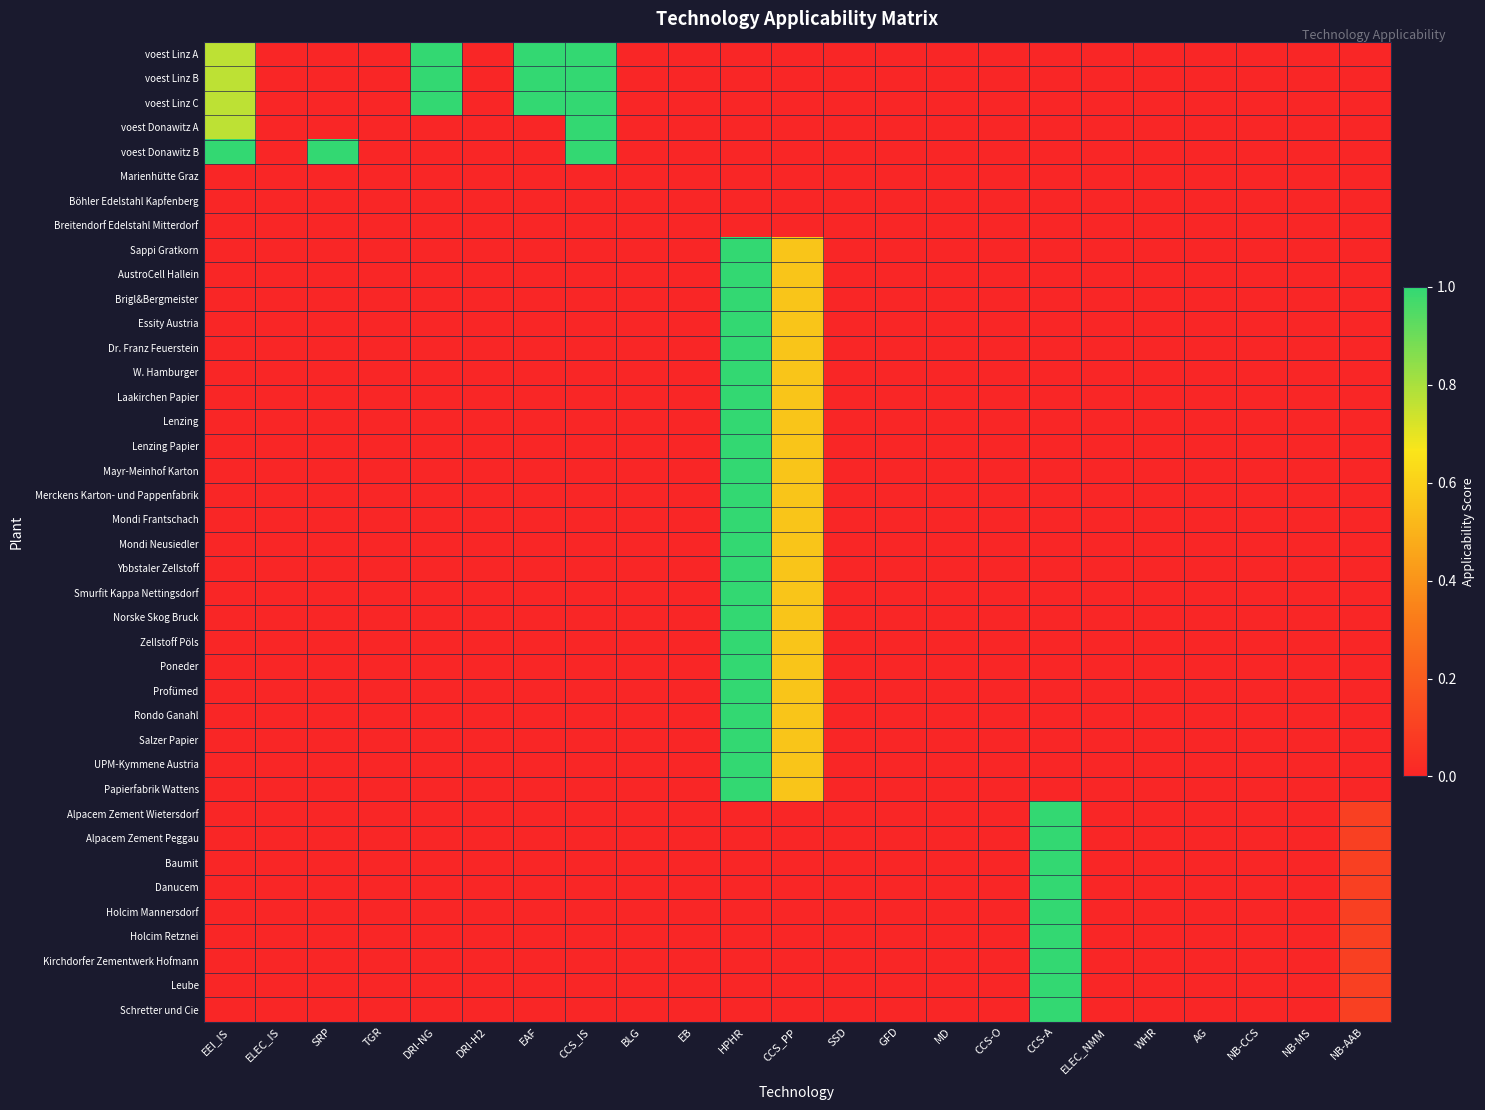

Reading left to right, transcribe all the data shown in this chart.

voest Linz A: EEI_IS=0.8	ELEC_IS=0.0	SRP=0.0	TGR=0.0	DRI-NG=1.0	DRI-H2=0.0	EAF=1.0	CCS_IS=1.0	BLG=0.0	EB=0.0	HPHR=0.0	CCS_PP=0.0	SSD=0.0	GFD=0.0	MD=0.0	CCS-O=0.0	CCS-A=0.0	ELEC_NMM=0.0	WHR=0.0	AG=0.0	NB-CCS=0.0	NB-MS=0.0	NB-AAB=0.0
voest Linz B: EEI_IS=0.8	ELEC_IS=0.0	SRP=0.0	TGR=0.0	DRI-NG=1.0	DRI-H2=0.0	EAF=1.0	CCS_IS=1.0	BLG=0.0	EB=0.0	HPHR=0.0	CCS_PP=0.0	SSD=0.0	GFD=0.0	MD=0.0	CCS-O=0.0	CCS-A=0.0	ELEC_NMM=0.0	WHR=0.0	AG=0.0	NB-CCS=0.0	NB-MS=0.0	NB-AAB=0.0
voest Linz C: EEI_IS=0.8	ELEC_IS=0.0	SRP=0.0	TGR=0.0	DRI-NG=1.0	DRI-H2=0.0	EAF=1.0	CCS_IS=1.0	BLG=0.0	EB=0.0	HPHR=0.0	CCS_PP=0.0	SSD=0.0	GFD=0.0	MD=0.0	CCS-O=0.0	CCS-A=0.0	ELEC_NMM=0.0	WHR=0.0	AG=0.0	NB-CCS=0.0	NB-MS=0.0	NB-AAB=0.0
voest Donawitz A: EEI_IS=0.8	ELEC_IS=0.0	SRP=0.0	TGR=0.0	DRI-NG=0.0	DRI-H2=0.0	EAF=0.0	CCS_IS=1.0	BLG=0.0	EB=0.0	HPHR=0.0	CCS_PP=0.0	SSD=0.0	GFD=0.0	MD=0.0	CCS-O=0.0	CCS-A=0.0	ELEC_NMM=0.0	WHR=0.0	AG=0.0	NB-CCS=0.0	NB-MS=0.0	NB-AAB=0.0
voest Donawitz B: EEI_IS=1.0	ELEC_IS=0.0	SRP=1.0	TGR=0.0	DRI-NG=0.0	DRI-H2=0.0	EAF=0.0	CCS_IS=1.0	BLG=0.0	EB=0.0	HPHR=0.0	CCS_PP=0.0	SSD=0.0	GFD=0.0	MD=0.0	CCS-O=0.0	CCS-A=0.0	ELEC_NMM=0.0	WHR=0.0	AG=0.0	NB-CCS=0.0	NB-MS=0.0	NB-AAB=0.0
Marienhütte Graz: EEI_IS=0.0	ELEC_IS=0.0	SRP=0.0	TGR=0.0	DRI-NG=0.0	DRI-H2=0.0	EAF=0.0	CCS_IS=0.0	BLG=0.0	EB=0.0	HPHR=0.0	CCS_PP=0.0	SSD=0.0	GFD=0.0	MD=0.0	CCS-O=0.0	CCS-A=0.0	ELEC_NMM=0.0	WHR=0.0	AG=0.0	NB-CCS=0.0	NB-MS=0.0	NB-AAB=0.0
Böhler Edelstahl Kapfenberg: EEI_IS=0.0	ELEC_IS=0.0	SRP=0.0	TGR=0.0	DRI-NG=0.0	DRI-H2=0.0	EAF=0.0	CCS_IS=0.0	BLG=0.0	EB=0.0	HPHR=0.0	CCS_PP=0.0	SSD=0.0	GFD=0.0	MD=0.0	CCS-O=0.0	CCS-A=0.0	ELEC_NMM=0.0	WHR=0.0	AG=0.0	NB-CCS=0.0	NB-MS=0.0	NB-AAB=0.0
Breitendorf Edelstahl Mitterdorf: EEI_IS=0.0	ELEC_IS=0.0	SRP=0.0	TGR=0.0	DRI-NG=0.0	DRI-H2=0.0	EAF=0.0	CCS_IS=0.0	BLG=0.0	EB=0.0	HPHR=0.0	CCS_PP=0.0	SSD=0.0	GFD=0.0	MD=0.0	CCS-O=0.0	CCS-A=0.0	ELEC_NMM=0.0	WHR=0.0	AG=0.0	NB-CCS=0.0	NB-MS=0.0	NB-AAB=0.0
Sappi Gratkorn: EEI_IS=0.0	ELEC_IS=0.0	SRP=0.0	TGR=0.0	DRI-NG=0.0	DRI-H2=0.0	EAF=0.0	CCS_IS=0.0	BLG=0.0	EB=0.0	HPHR=1.0	CCS_PP=0.6	SSD=0.0	GFD=0.0	MD=0.0	CCS-O=0.0	CCS-A=0.0	ELEC_NMM=0.0	WHR=0.0	AG=0.0	NB-CCS=0.0	NB-MS=0.0	NB-AAB=0.0
AustroCell Hallein: EEI_IS=0.0	ELEC_IS=0.0	SRP=0.0	TGR=0.0	DRI-NG=0.0	DRI-H2=0.0	EAF=0.0	CCS_IS=0.0	BLG=0.0	EB=0.0	HPHR=1.0	CCS_PP=0.6	SSD=0.0	GFD=0.0	MD=0.0	CCS-O=0.0	CCS-A=0.0	ELEC_NMM=0.0	WHR=0.0	AG=0.0	NB-CCS=0.0	NB-MS=0.0	NB-AAB=0.0
Brigl&Bergmeister: EEI_IS=0.0	ELEC_IS=0.0	SRP=0.0	TGR=0.0	DRI-NG=0.0	DRI-H2=0.0	EAF=0.0	CCS_IS=0.0	BLG=0.0	EB=0.0	HPHR=1.0	CCS_PP=0.6	SSD=0.0	GFD=0.0	MD=0.0	CCS-O=0.0	CCS-A=0.0	ELEC_NMM=0.0	WHR=0.0	AG=0.0	NB-CCS=0.0	NB-MS=0.0	NB-AAB=0.0
Essity Austria: EEI_IS=0.0	ELEC_IS=0.0	SRP=0.0	TGR=0.0	DRI-NG=0.0	DRI-H2=0.0	EAF=0.0	CCS_IS=0.0	BLG=0.0	EB=0.0	HPHR=1.0	CCS_PP=0.6	SSD=0.0	GFD=0.0	MD=0.0	CCS-O=0.0	CCS-A=0.0	ELEC_NMM=0.0	WHR=0.0	AG=0.0	NB-CCS=0.0	NB-MS=0.0	NB-AAB=0.0
Dr. Franz Feuerstein: EEI_IS=0.0	ELEC_IS=0.0	SRP=0.0	TGR=0.0	DRI-NG=0.0	DRI-H2=0.0	EAF=0.0	CCS_IS=0.0	BLG=0.0	EB=0.0	HPHR=1.0	CCS_PP=0.6	SSD=0.0	GFD=0.0	MD=0.0	CCS-O=0.0	CCS-A=0.0	ELEC_NMM=0.0	WHR=0.0	AG=0.0	NB-CCS=0.0	NB-MS=0.0	NB-AAB=0.0
W. Hamburger: EEI_IS=0.0	ELEC_IS=0.0	SRP=0.0	TGR=0.0	DRI-NG=0.0	DRI-H2=0.0	EAF=0.0	CCS_IS=0.0	BLG=0.0	EB=0.0	HPHR=1.0	CCS_PP=0.6	SSD=0.0	GFD=0.0	MD=0.0	CCS-O=0.0	CCS-A=0.0	ELEC_NMM=0.0	WHR=0.0	AG=0.0	NB-CCS=0.0	NB-MS=0.0	NB-AAB=0.0
Laakirchen Papier: EEI_IS=0.0	ELEC_IS=0.0	SRP=0.0	TGR=0.0	DRI-NG=0.0	DRI-H2=0.0	EAF=0.0	CCS_IS=0.0	BLG=0.0	EB=0.0	HPHR=1.0	CCS_PP=0.6	SSD=0.0	GFD=0.0	MD=0.0	CCS-O=0.0	CCS-A=0.0	ELEC_NMM=0.0	WHR=0.0	AG=0.0	NB-CCS=0.0	NB-MS=0.0	NB-AAB=0.0
Lenzing: EEI_IS=0.0	ELEC_IS=0.0	SRP=0.0	TGR=0.0	DRI-NG=0.0	DRI-H2=0.0	EAF=0.0	CCS_IS=0.0	BLG=0.0	EB=0.0	HPHR=1.0	CCS_PP=0.6	SSD=0.0	GFD=0.0	MD=0.0	CCS-O=0.0	CCS-A=0.0	ELEC_NMM=0.0	WHR=0.0	AG=0.0	NB-CCS=0.0	NB-MS=0.0	NB-AAB=0.0
Lenzing Papier: EEI_IS=0.0	ELEC_IS=0.0	SRP=0.0	TGR=0.0	DRI-NG=0.0	DRI-H2=0.0	EAF=0.0	CCS_IS=0.0	BLG=0.0	EB=0.0	HPHR=1.0	CCS_PP=0.6	SSD=0.0	GFD=0.0	MD=0.0	CCS-O=0.0	CCS-A=0.0	ELEC_NMM=0.0	WHR=0.0	AG=0.0	NB-CCS=0.0	NB-MS=0.0	NB-AAB=0.0
Mayr-Meinhof Karton: EEI_IS=0.0	ELEC_IS=0.0	SRP=0.0	TGR=0.0	DRI-NG=0.0	DRI-H2=0.0	EAF=0.0	CCS_IS=0.0	BLG=0.0	EB=0.0	HPHR=1.0	CCS_PP=0.6	SSD=0.0	GFD=0.0	MD=0.0	CCS-O=0.0	CCS-A=0.0	ELEC_NMM=0.0	WHR=0.0	AG=0.0	NB-CCS=0.0	NB-MS=0.0	NB-AAB=0.0
Merckens Karton- und Pappenfabrik: EEI_IS=0.0	ELEC_IS=0.0	SRP=0.0	TGR=0.0	DRI-NG=0.0	DRI-H2=0.0	EAF=0.0	CCS_IS=0.0	BLG=0.0	EB=0.0	HPHR=1.0	CCS_PP=0.6	SSD=0.0	GFD=0.0	MD=0.0	CCS-O=0.0	CCS-A=0.0	ELEC_NMM=0.0	WHR=0.0	AG=0.0	NB-CCS=0.0	NB-MS=0.0	NB-AAB=0.0
Mondi Frantschach: EEI_IS=0.0	ELEC_IS=0.0	SRP=0.0	TGR=0.0	DRI-NG=0.0	DRI-H2=0.0	EAF=0.0	CCS_IS=0.0	BLG=0.0	EB=0.0	HPHR=1.0	CCS_PP=0.6	SSD=0.0	GFD=0.0	MD=0.0	CCS-O=0.0	CCS-A=0.0	ELEC_NMM=0.0	WHR=0.0	AG=0.0	NB-CCS=0.0	NB-MS=0.0	NB-AAB=0.0
Mondi Neusiedler: EEI_IS=0.0	ELEC_IS=0.0	SRP=0.0	TGR=0.0	DRI-NG=0.0	DRI-H2=0.0	EAF=0.0	CCS_IS=0.0	BLG=0.0	EB=0.0	HPHR=1.0	CCS_PP=0.6	SSD=0.0	GFD=0.0	MD=0.0	CCS-O=0.0	CCS-A=0.0	ELEC_NMM=0.0	WHR=0.0	AG=0.0	NB-CCS=0.0	NB-MS=0.0	NB-AAB=0.0
Ybbstaler Zellstoff: EEI_IS=0.0	ELEC_IS=0.0	SRP=0.0	TGR=0.0	DRI-NG=0.0	DRI-H2=0.0	EAF=0.0	CCS_IS=0.0	BLG=0.0	EB=0.0	HPHR=1.0	CCS_PP=0.6	SSD=0.0	GFD=0.0	MD=0.0	CCS-O=0.0	CCS-A=0.0	ELEC_NMM=0.0	WHR=0.0	AG=0.0	NB-CCS=0.0	NB-MS=0.0	NB-AAB=0.0
Smurfit Kappa Nettingsdorf: EEI_IS=0.0	ELEC_IS=0.0	SRP=0.0	TGR=0.0	DRI-NG=0.0	DRI-H2=0.0	EAF=0.0	CCS_IS=0.0	BLG=0.0	EB=0.0	HPHR=1.0	CCS_PP=0.6	SSD=0.0	GFD=0.0	MD=0.0	CCS-O=0.0	CCS-A=0.0	ELEC_NMM=0.0	WHR=0.0	AG=0.0	NB-CCS=0.0	NB-MS=0.0	NB-AAB=0.0
Norske Skog Bruck: EEI_IS=0.0	ELEC_IS=0.0	SRP=0.0	TGR=0.0	DRI-NG=0.0	DRI-H2=0.0	EAF=0.0	CCS_IS=0.0	BLG=0.0	EB=0.0	HPHR=1.0	CCS_PP=0.6	SSD=0.0	GFD=0.0	MD=0.0	CCS-O=0.0	CCS-A=0.0	ELEC_NMM=0.0	WHR=0.0	AG=0.0	NB-CCS=0.0	NB-MS=0.0	NB-AAB=0.0
Zellstoff Pöls: EEI_IS=0.0	ELEC_IS=0.0	SRP=0.0	TGR=0.0	DRI-NG=0.0	DRI-H2=0.0	EAF=0.0	CCS_IS=0.0	BLG=0.0	EB=0.0	HPHR=1.0	CCS_PP=0.6	SSD=0.0	GFD=0.0	MD=0.0	CCS-O=0.0	CCS-A=0.0	ELEC_NMM=0.0	WHR=0.0	AG=0.0	NB-CCS=0.0	NB-MS=0.0	NB-AAB=0.0
Poneder: EEI_IS=0.0	ELEC_IS=0.0	SRP=0.0	TGR=0.0	DRI-NG=0.0	DRI-H2=0.0	EAF=0.0	CCS_IS=0.0	BLG=0.0	EB=0.0	HPHR=1.0	CCS_PP=0.6	SSD=0.0	GFD=0.0	MD=0.0	CCS-O=0.0	CCS-A=0.0	ELEC_NMM=0.0	WHR=0.0	AG=0.0	NB-CCS=0.0	NB-MS=0.0	NB-AAB=0.0
Profümed: EEI_IS=0.0	ELEC_IS=0.0	SRP=0.0	TGR=0.0	DRI-NG=0.0	DRI-H2=0.0	EAF=0.0	CCS_IS=0.0	BLG=0.0	EB=0.0	HPHR=1.0	CCS_PP=0.6	SSD=0.0	GFD=0.0	MD=0.0	CCS-O=0.0	CCS-A=0.0	ELEC_NMM=0.0	WHR=0.0	AG=0.0	NB-CCS=0.0	NB-MS=0.0	NB-AAB=0.0
Rondo Ganahl: EEI_IS=0.0	ELEC_IS=0.0	SRP=0.0	TGR=0.0	DRI-NG=0.0	DRI-H2=0.0	EAF=0.0	CCS_IS=0.0	BLG=0.0	EB=0.0	HPHR=1.0	CCS_PP=0.6	SSD=0.0	GFD=0.0	MD=0.0	CCS-O=0.0	CCS-A=0.0	ELEC_NMM=0.0	WHR=0.0	AG=0.0	NB-CCS=0.0	NB-MS=0.0	NB-AAB=0.0
Salzer Papier: EEI_IS=0.0	ELEC_IS=0.0	SRP=0.0	TGR=0.0	DRI-NG=0.0	DRI-H2=0.0	EAF=0.0	CCS_IS=0.0	BLG=0.0	EB=0.0	HPHR=1.0	CCS_PP=0.6	SSD=0.0	GFD=0.0	MD=0.0	CCS-O=0.0	CCS-A=0.0	ELEC_NMM=0.0	WHR=0.0	AG=0.0	NB-CCS=0.0	NB-MS=0.0	NB-AAB=0.0
UPM-Kymmene Austria: EEI_IS=0.0	ELEC_IS=0.0	SRP=0.0	TGR=0.0	DRI-NG=0.0	DRI-H2=0.0	EAF=0.0	CCS_IS=0.0	BLG=0.0	EB=0.0	HPHR=1.0	CCS_PP=0.6	SSD=0.0	GFD=0.0	MD=0.0	CCS-O=0.0	CCS-A=0.0	ELEC_NMM=0.0	WHR=0.0	AG=0.0	NB-CCS=0.0	NB-MS=0.0	NB-AAB=0.0
Papierfabrik Wattens: EEI_IS=0.0	ELEC_IS=0.0	SRP=0.0	TGR=0.0	DRI-NG=0.0	DRI-H2=0.0	EAF=0.0	CCS_IS=0.0	BLG=0.0	EB=0.0	HPHR=1.0	CCS_PP=0.6	SSD=0.0	GFD=0.0	MD=0.0	CCS-O=0.0	CCS-A=0.0	ELEC_NMM=0.0	WHR=0.0	AG=0.0	NB-CCS=0.0	NB-MS=0.0	NB-AAB=0.0
Alpacem Zement Wietersdorf: EEI_IS=0.0	ELEC_IS=0.0	SRP=0.0	TGR=0.0	DRI-NG=0.0	DRI-H2=0.0	EAF=0.0	CCS_IS=0.0	BLG=0.0	EB=0.0	HPHR=0.0	CCS_PP=0.0	SSD=0.0	GFD=0.0	MD=0.0	CCS-O=0.0	CCS-A=1.0	ELEC_NMM=0.0	WHR=0.0	AG=0.0	NB-CCS=0.0	NB-MS=0.0	NB-AAB=0.1
Alpacem Zement Peggau: EEI_IS=0.0	ELEC_IS=0.0	SRP=0.0	TGR=0.0	DRI-NG=0.0	DRI-H2=0.0	EAF=0.0	CCS_IS=0.0	BLG=0.0	EB=0.0	HPHR=0.0	CCS_PP=0.0	SSD=0.0	GFD=0.0	MD=0.0	CCS-O=0.0	CCS-A=1.0	ELEC_NMM=0.0	WHR=0.0	AG=0.0	NB-CCS=0.0	NB-MS=0.0	NB-AAB=0.1
Baumit: EEI_IS=0.0	ELEC_IS=0.0	SRP=0.0	TGR=0.0	DRI-NG=0.0	DRI-H2=0.0	EAF=0.0	CCS_IS=0.0	BLG=0.0	EB=0.0	HPHR=0.0	CCS_PP=0.0	SSD=0.0	GFD=0.0	MD=0.0	CCS-O=0.0	CCS-A=1.0	ELEC_NMM=0.0	WHR=0.0	AG=0.0	NB-CCS=0.0	NB-MS=0.0	NB-AAB=0.1
Danucem: EEI_IS=0.0	ELEC_IS=0.0	SRP=0.0	TGR=0.0	DRI-NG=0.0	DRI-H2=0.0	EAF=0.0	CCS_IS=0.0	BLG=0.0	EB=0.0	HPHR=0.0	CCS_PP=0.0	SSD=0.0	GFD=0.0	MD=0.0	CCS-O=0.0	CCS-A=1.0	ELEC_NMM=0.0	WHR=0.0	AG=0.0	NB-CCS=0.0	NB-MS=0.0	NB-AAB=0.1
Holcim Mannersdorf: EEI_IS=0.0	ELEC_IS=0.0	SRP=0.0	TGR=0.0	DRI-NG=0.0	DRI-H2=0.0	EAF=0.0	CCS_IS=0.0	BLG=0.0	EB=0.0	HPHR=0.0	CCS_PP=0.0	SSD=0.0	GFD=0.0	MD=0.0	CCS-O=0.0	CCS-A=1.0	ELEC_NMM=0.0	WHR=0.0	AG=0.0	NB-CCS=0.0	NB-MS=0.0	NB-AAB=0.1
Holcim Retznei: EEI_IS=0.0	ELEC_IS=0.0	SRP=0.0	TGR=0.0	DRI-NG=0.0	DRI-H2=0.0	EAF=0.0	CCS_IS=0.0	BLG=0.0	EB=0.0	HPHR=0.0	CCS_PP=0.0	SSD=0.0	GFD=0.0	MD=0.0	CCS-O=0.0	CCS-A=1.0	ELEC_NMM=0.0	WHR=0.0	AG=0.0	NB-CCS=0.0	NB-MS=0.0	NB-AAB=0.1
Kirchdorfer Zementwerk Hofmann: EEI_IS=0.0	ELEC_IS=0.0	SRP=0.0	TGR=0.0	DRI-NG=0.0	DRI-H2=0.0	EAF=0.0	CCS_IS=0.0	BLG=0.0	EB=0.0	HPHR=0.0	CCS_PP=0.0	SSD=0.0	GFD=0.0	MD=0.0	CCS-O=0.0	CCS-A=1.0	ELEC_NMM=0.0	WHR=0.0	AG=0.0	NB-CCS=0.0	NB-MS=0.0	NB-AAB=0.1
Leube: EEI_IS=0.0	ELEC_IS=0.0	SRP=0.0	TGR=0.0	DRI-NG=0.0	DRI-H2=0.0	EAF=0.0	CCS_IS=0.0	BLG=0.0	EB=0.0	HPHR=0.0	CCS_PP=0.0	SSD=0.0	GFD=0.0	MD=0.0	CCS-O=0.0	CCS-A=1.0	ELEC_NMM=0.0	WHR=0.0	AG=0.0	NB-CCS=0.0	NB-MS=0.0	NB-AAB=0.1
Schretter und Cie: EEI_IS=0.0	ELEC_IS=0.0	SRP=0.0	TGR=0.0	DRI-NG=0.0	DRI-H2=0.0	EAF=0.0	CCS_IS=0.0	BLG=0.0	EB=0.0	HPHR=0.0	CCS_PP=0.0	SSD=0.0	GFD=0.0	MD=0.0	CCS-O=0.0	CCS-A=1.0	ELEC_NMM=0.0	WHR=0.0	AG=0.0	NB-CCS=0.0	NB-MS=0.0	NB-AAB=0.1